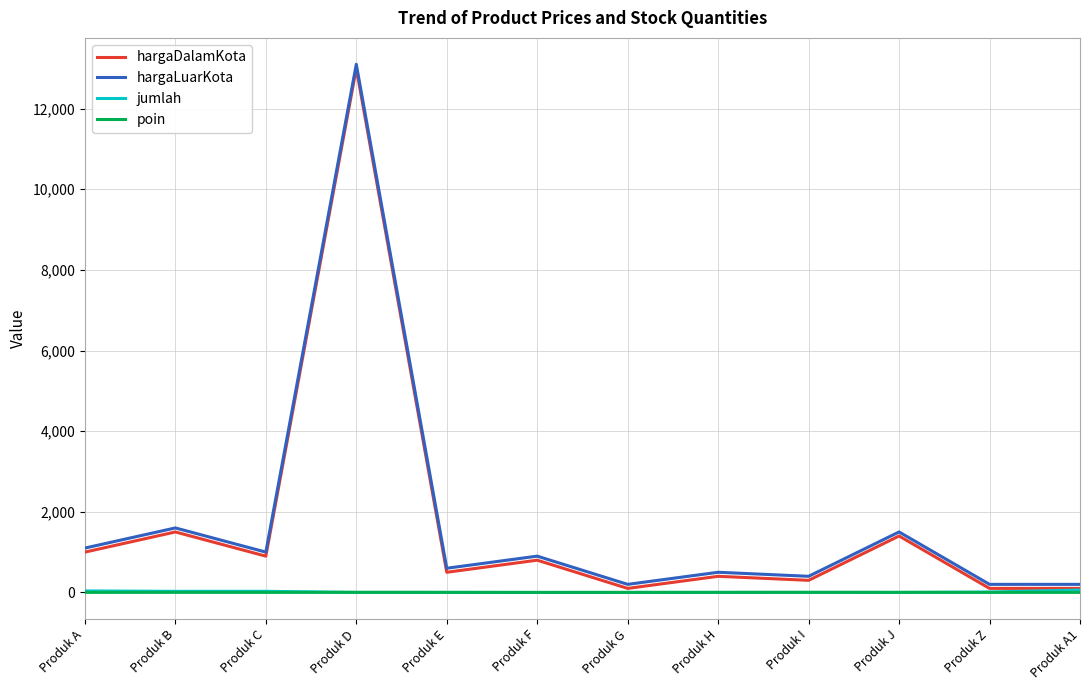

At which category is the sum across all series the highest?

Produk D